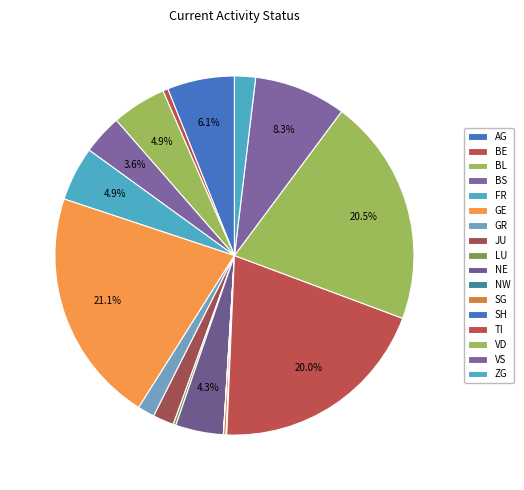

To the nearest percent, what percentage of the pie is VD?

5%